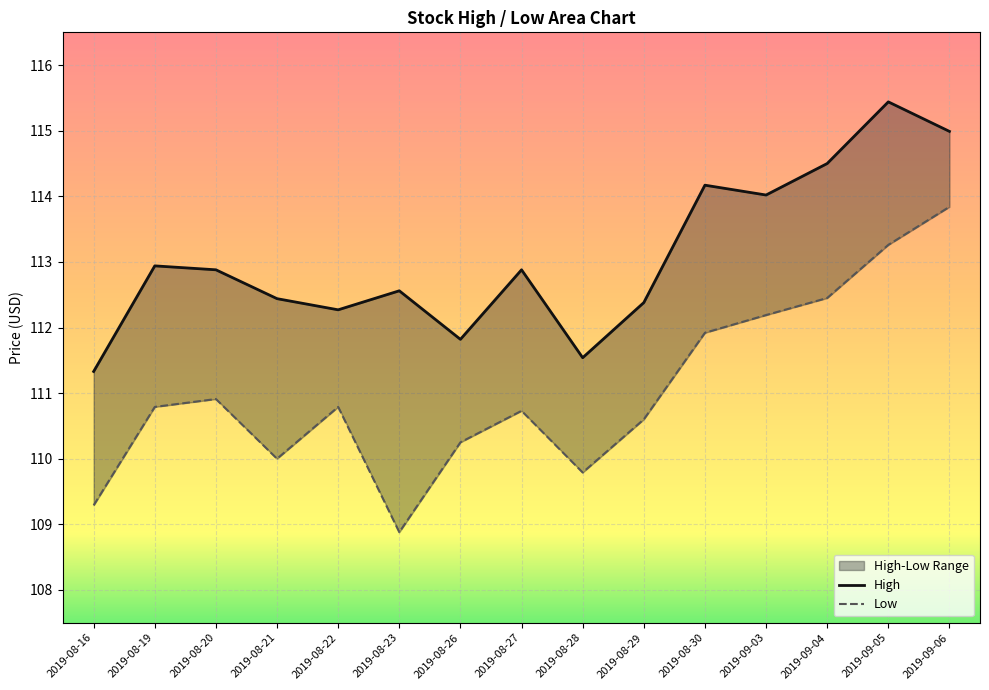

How many lines are shown in the chart?

2